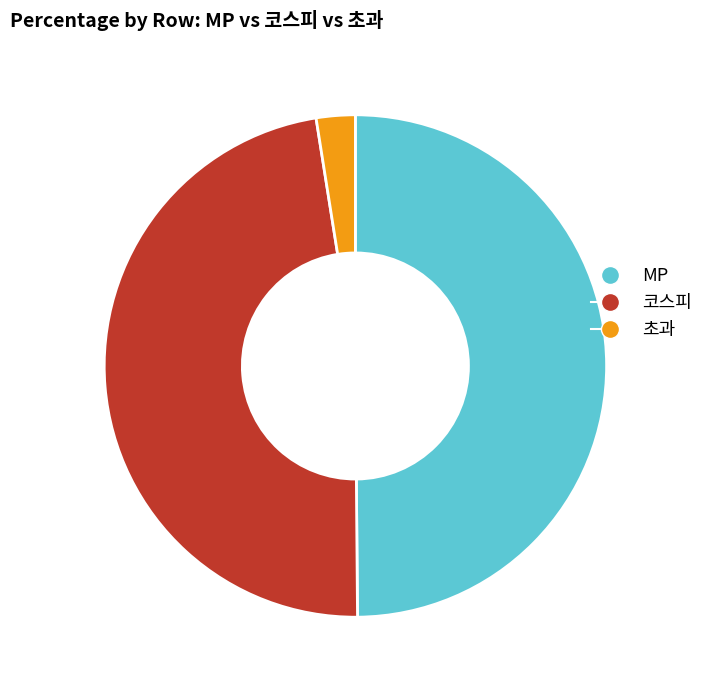

Is it true that 코스피 is 48% of the pie?

True